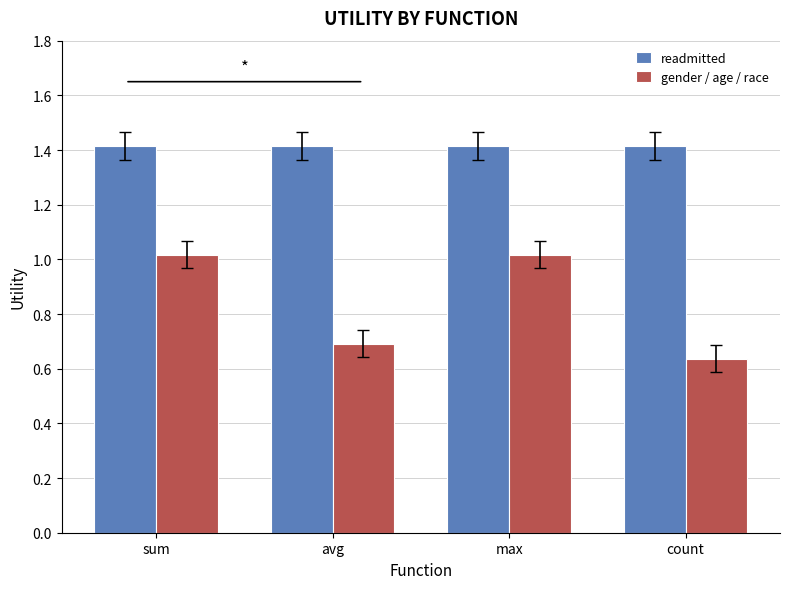

At which label does gender / age / race first exceed 1?

sum